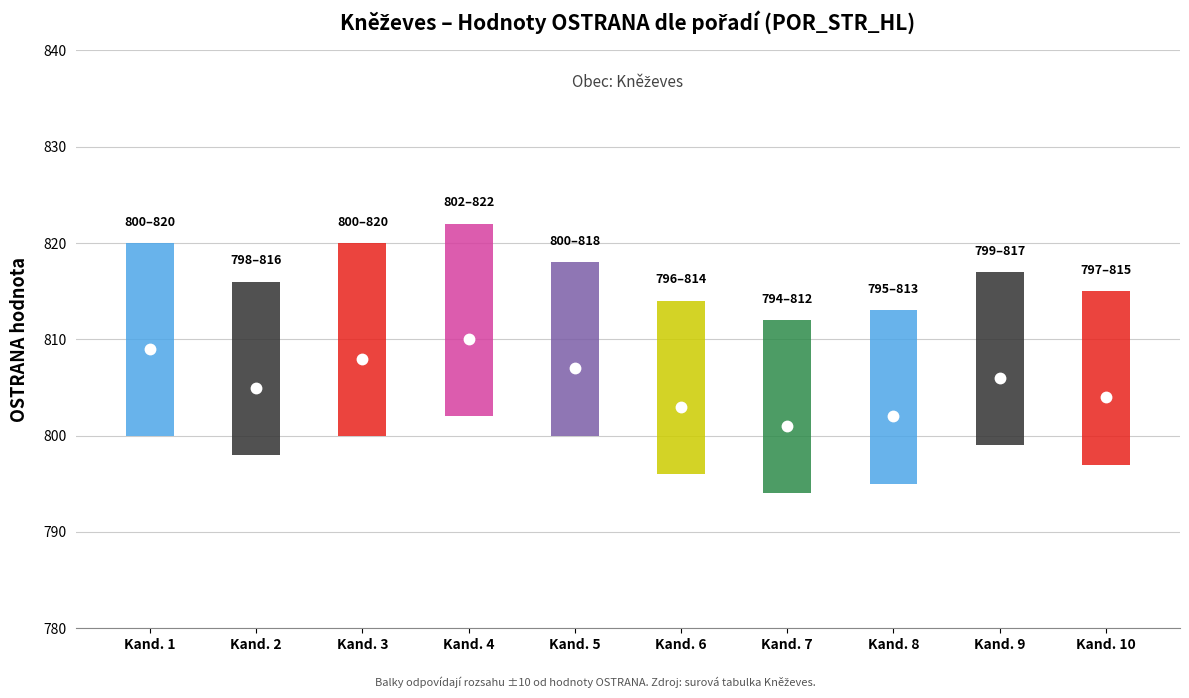

Reading left to right, list all the values displayed in this chart.

1=809	2=805	3=808	4=810	5=807	6=803	7=801	8=802	9=806	10=804